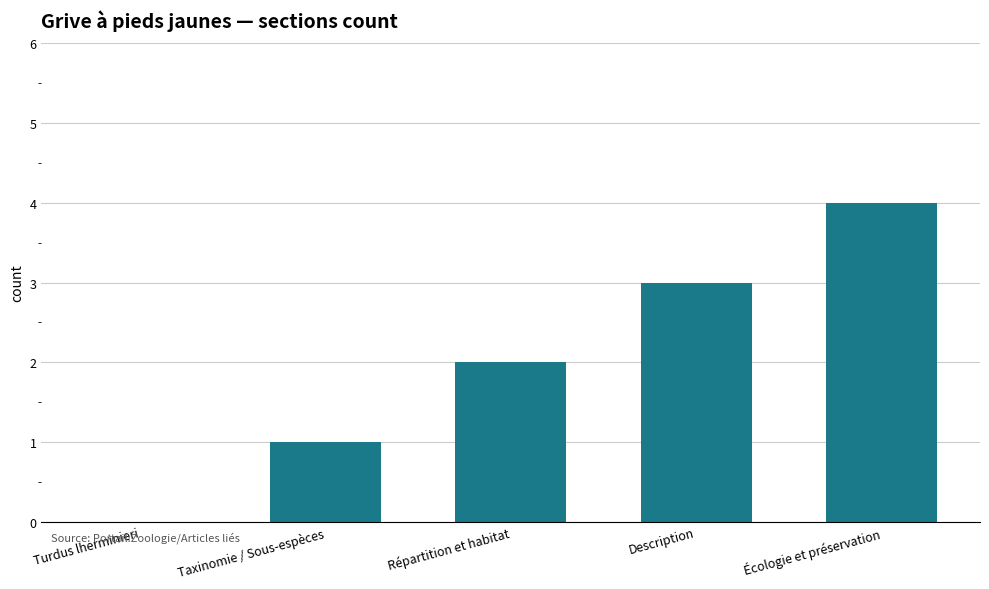

Which has a higher value, Taxinomie / Sous-espèces or Écologie et préservation?

Écologie et préservation